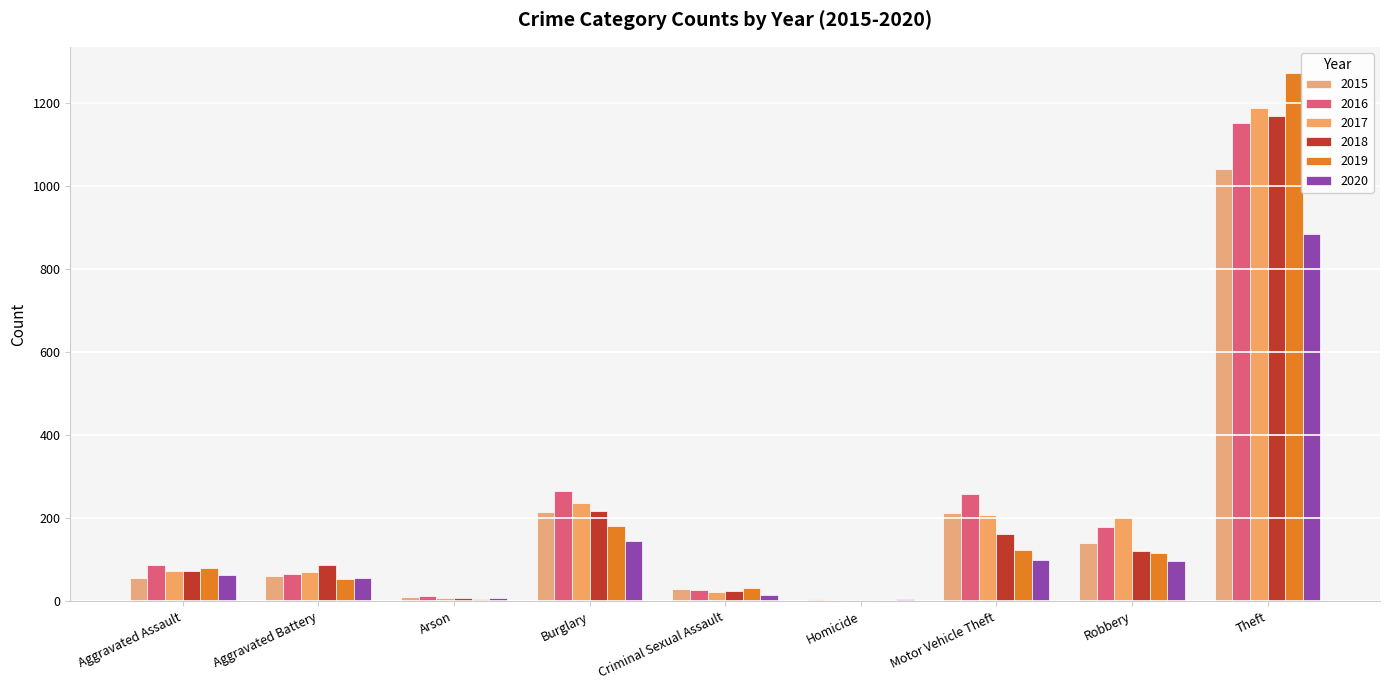

Between Burglary and Theft, which series saw the biggest shift?

2019